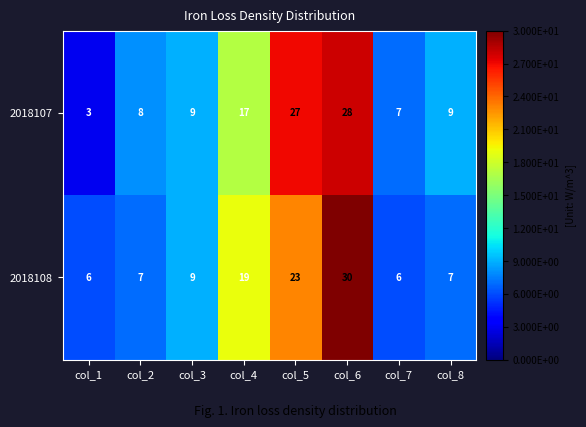

What is the approximate value of 2018108 at col_8?

7